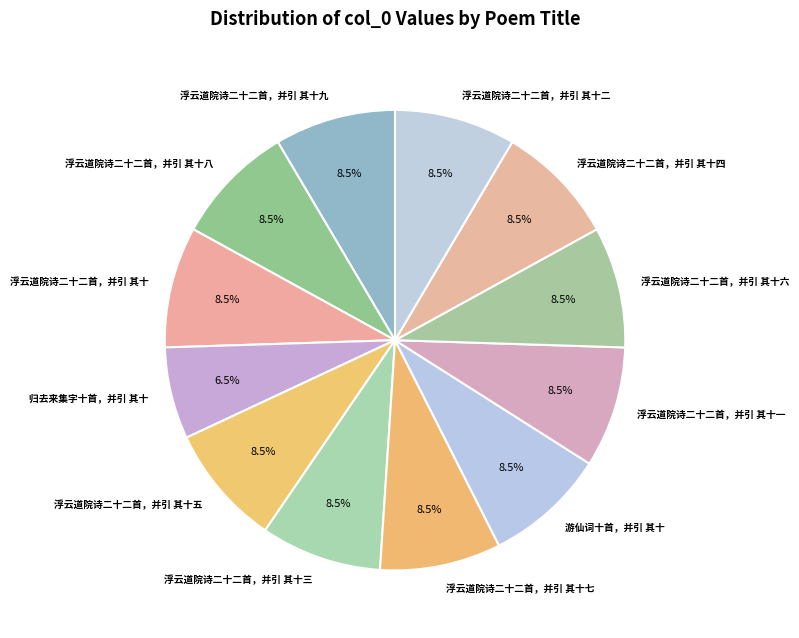

Is it true that 游仙词十首，并引 其十 is 18% of the pie?

False